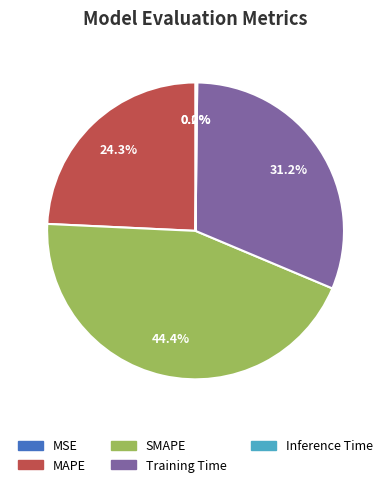

What is the largest slice in the pie chart?

SMAPE